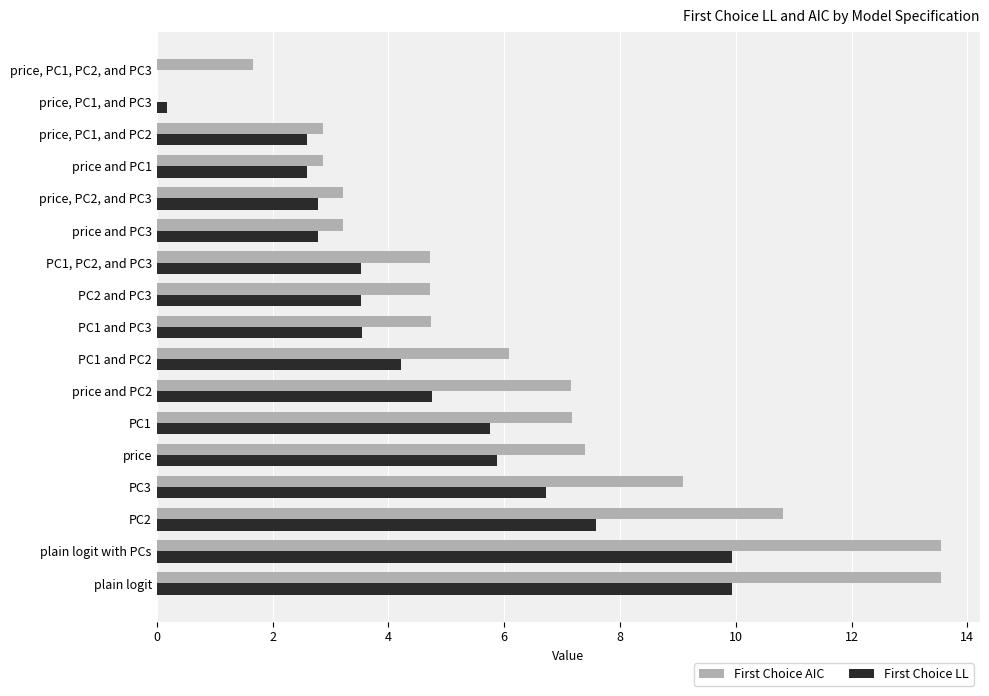

True or false: First Choice LL has a value of 4.7 at PC3.

False